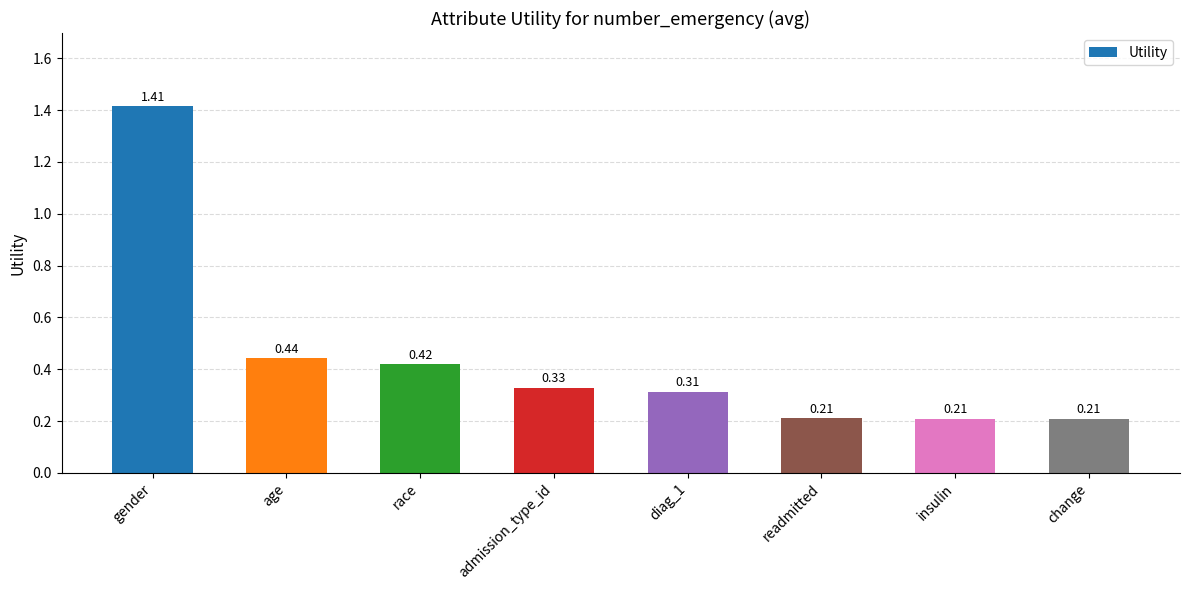

What is the label of the 6th bar from the right?

race